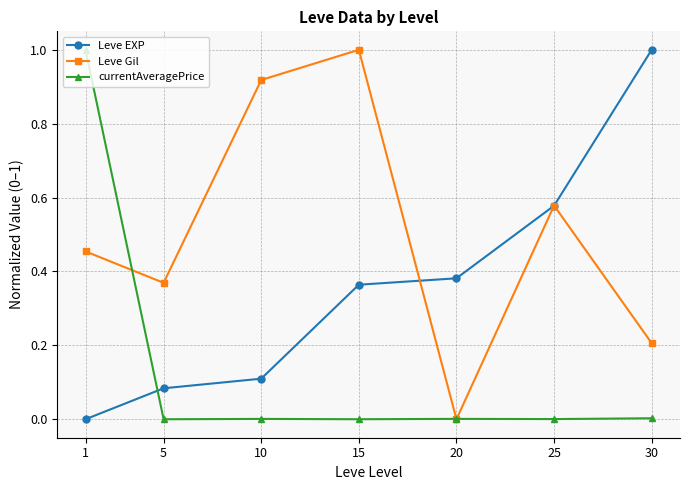

What is the sum of all Leve Gil values?

3.5